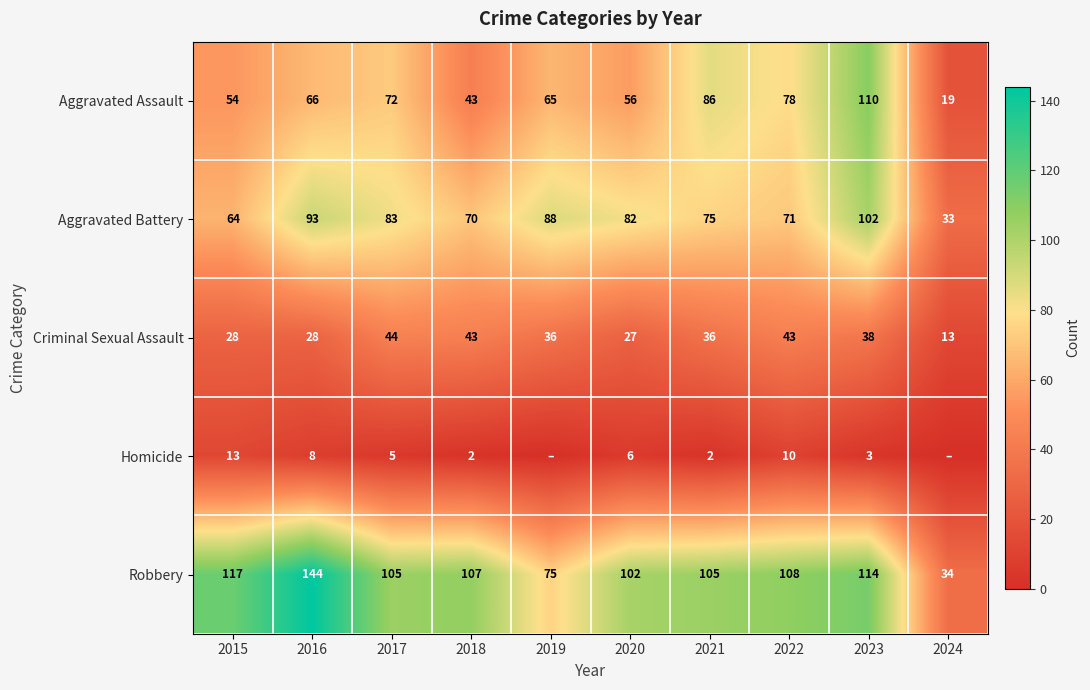

At how many categories does at least one series exceed 68?

9